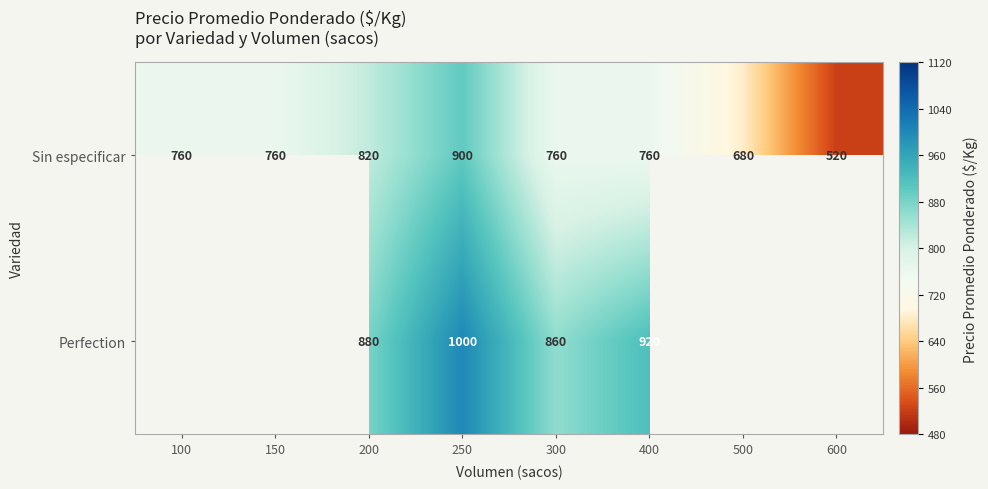

At 300, list the series in order from smallest to largest.

Sin especificar, Perfection